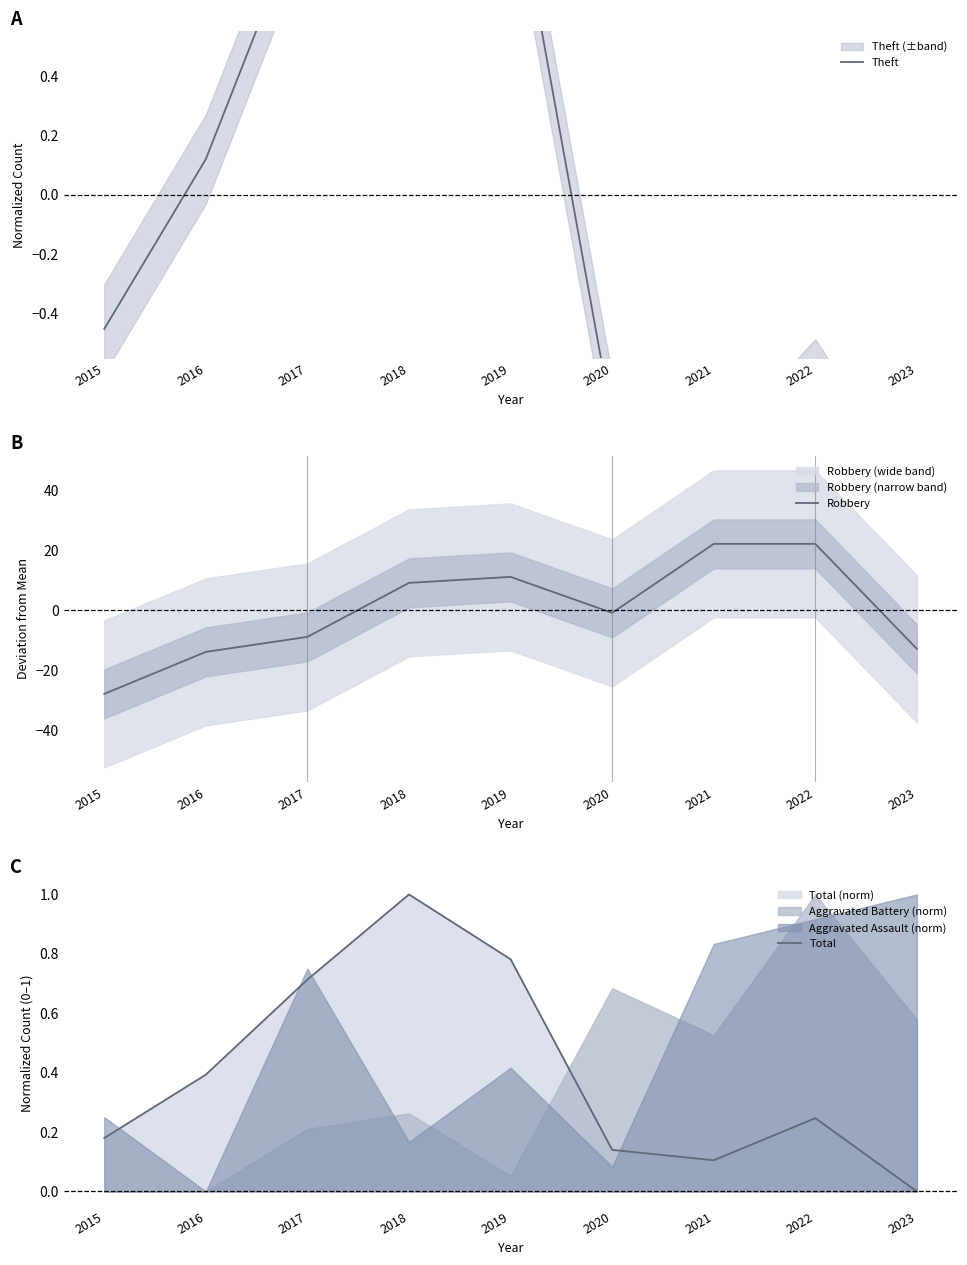

Reading left to right, list all the values displayed in this chart.

Theft: -0.5	0.1	1.0	1.8	1.1	-0.8	-1.0	-0.6	-1.2
Robbery: -27.9	-13.9	-8.9	9.1	11.1	-0.9	22.1	22.1	-12.9
Total: 0.2	0.4	0.7	1.0	0.8	0.1	0.1	0.2	0.0